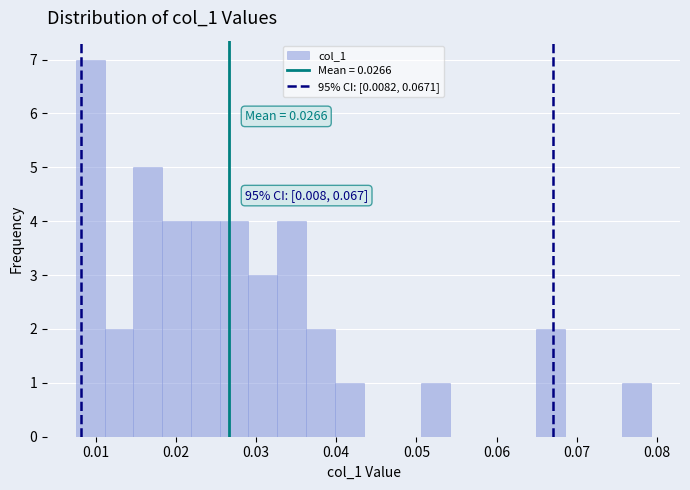

Around what value on the x-axis is the tallest bar? Give the approximate position of its centre, as read against the axis.

0.009